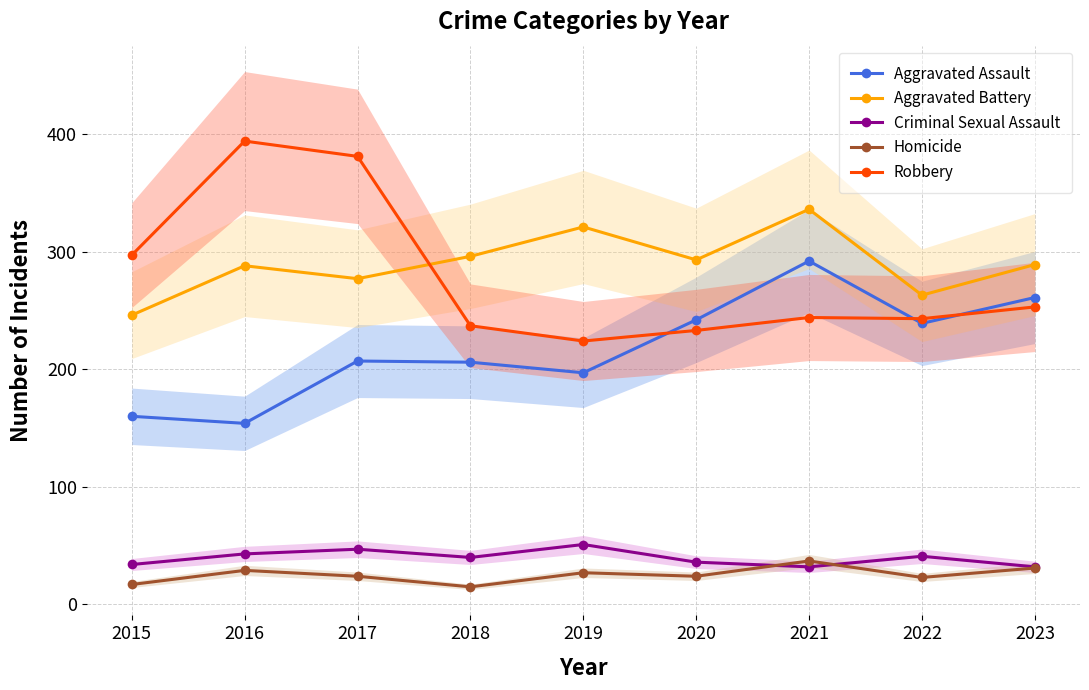

Where is Aggravated Assault nearest to the value 223?

2017